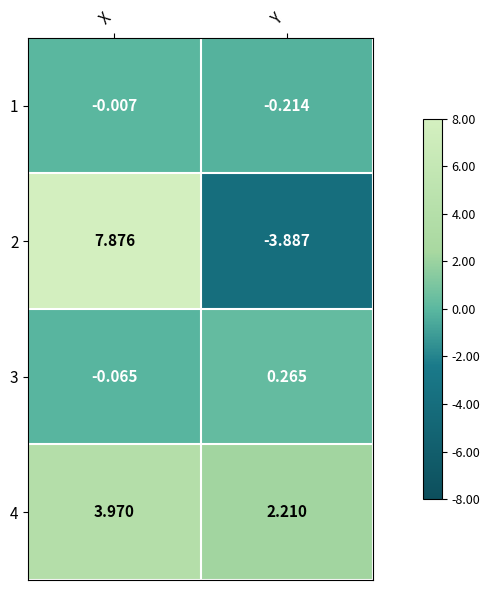

Which category has the highest value in the 4 series?

X